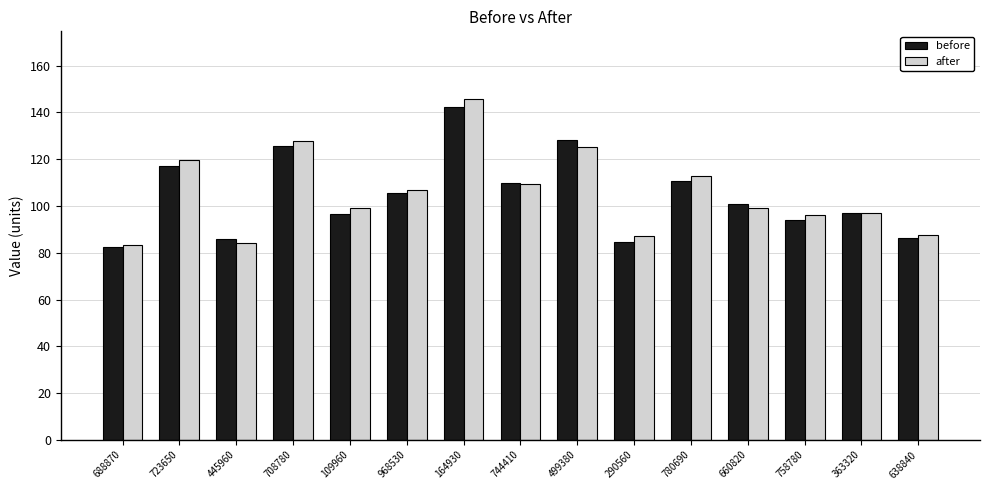

Is the value of after at 363320 greater than the value of before at 660820?

No